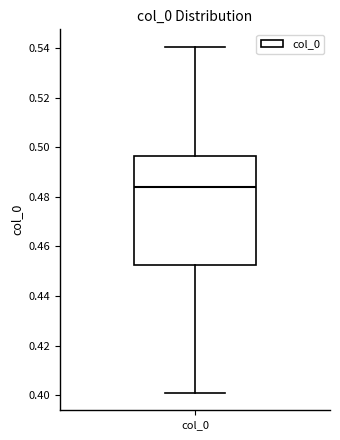

Read this box plot against the y-axis: the position of the median line, the range covered by the box, and the ends of both whiskers. The values are not printed on the chart, so give them approximately, as read against the axis.

median 0.484, box 0.452 to 0.496, whiskers 0.400 to 0.540